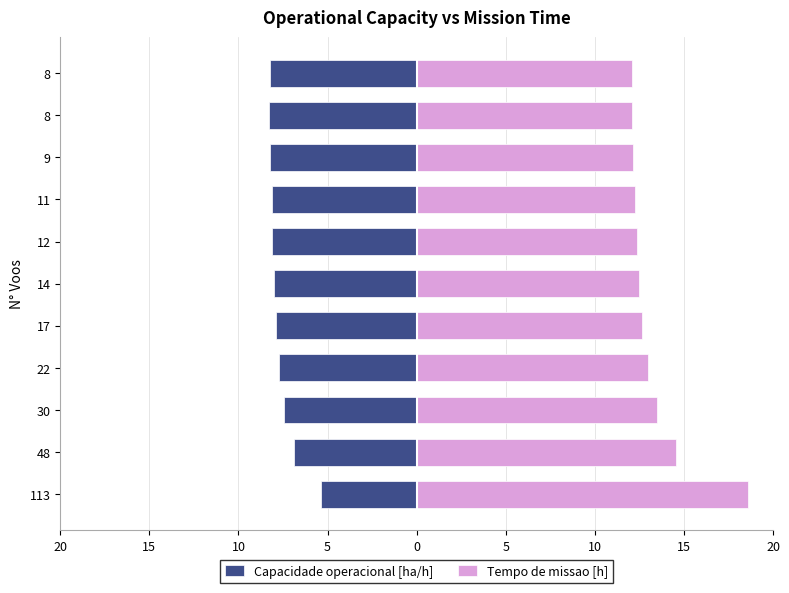

Which series changed the most between 22 and 17?

Tempo de missao [h]